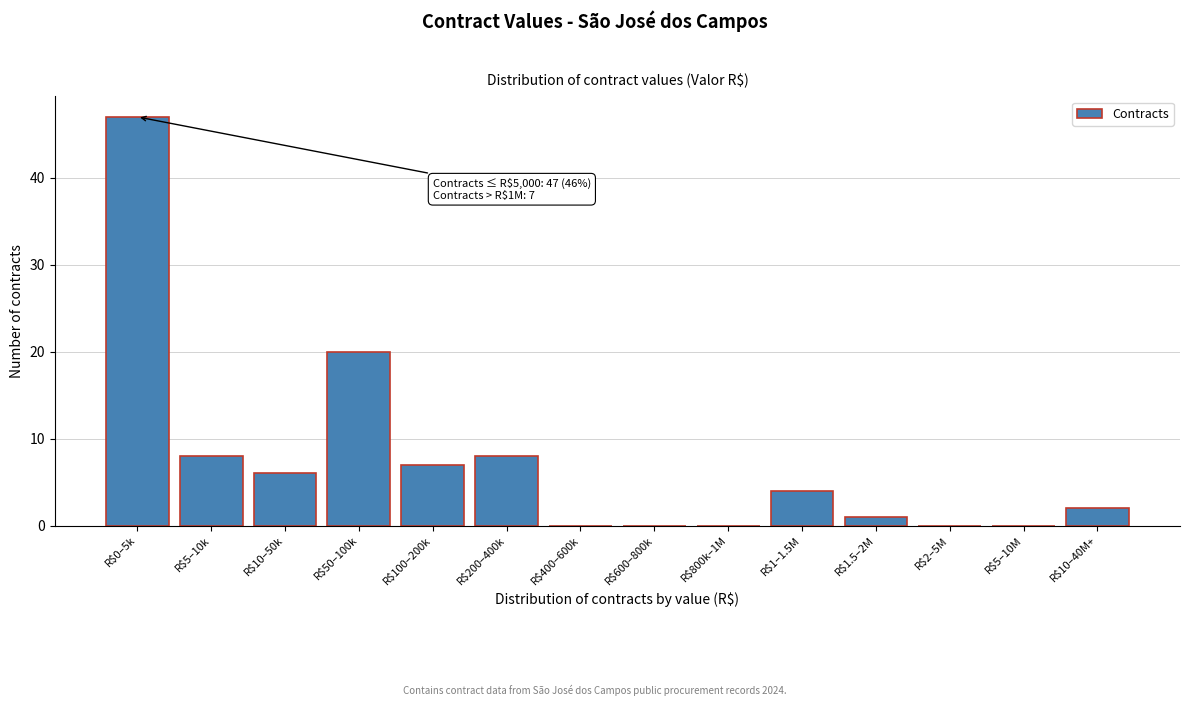

Where is the data nearest to the value 23?

R$50–100k